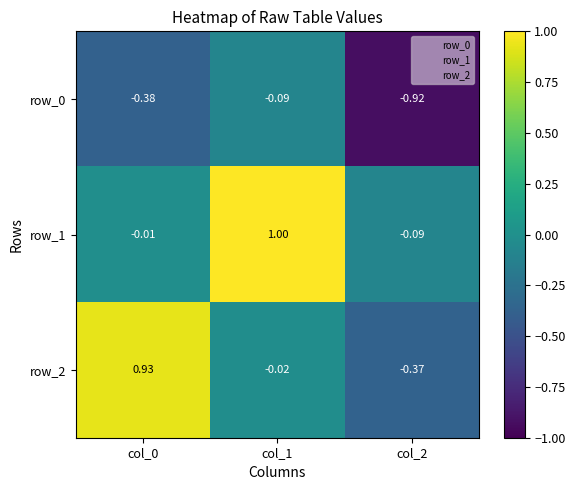

Where is row_2 nearest to the value 0?

col_1